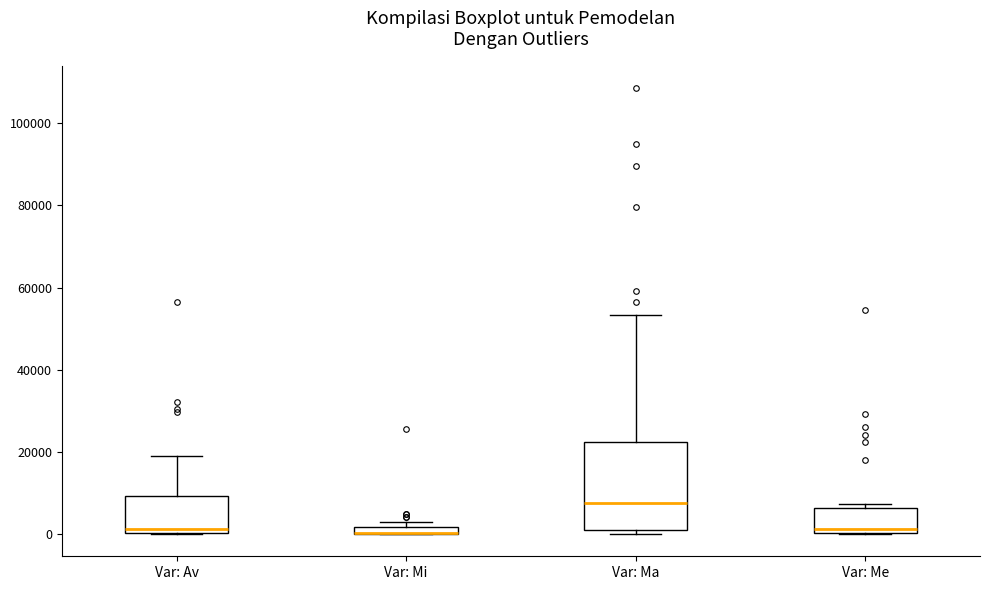

Comparing the boxes themselves (not the whiskers), which one is the tallest?

Var: Ma